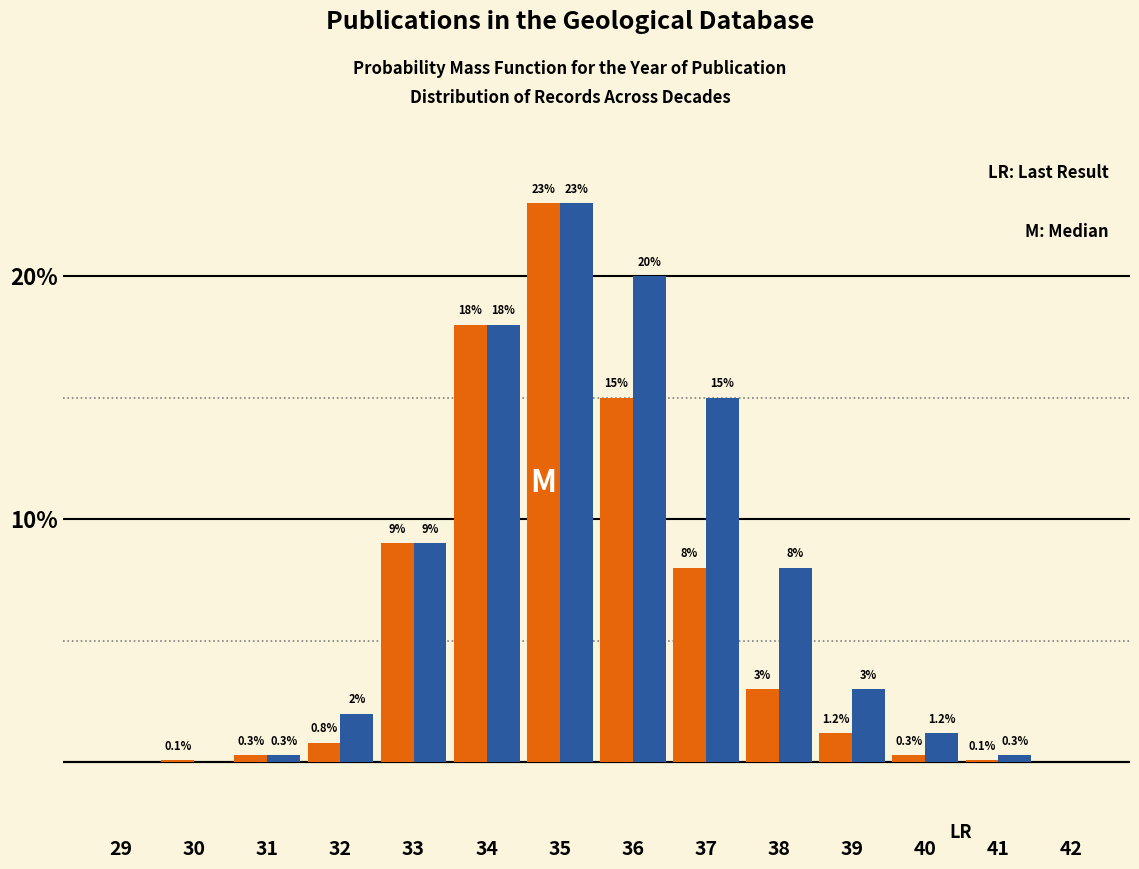

Which label corresponds to the largest value in the chart?

35